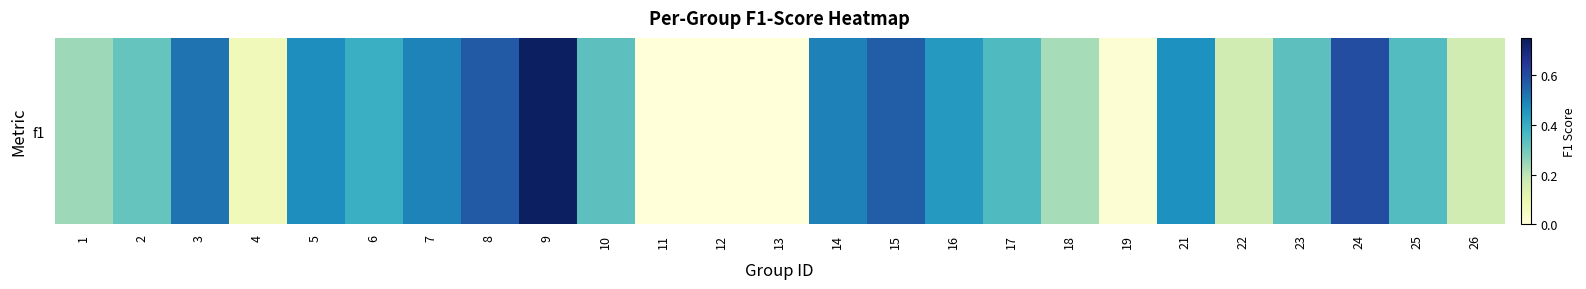

Rank the categories by value from lowest to highest.

11, 12, 13, 19, 4, 22, 26, 18, 1, 2, 10, 23, 25, 17, 6, 16, 21, 5, 7, 14, 3, 15, 8, 24, 9